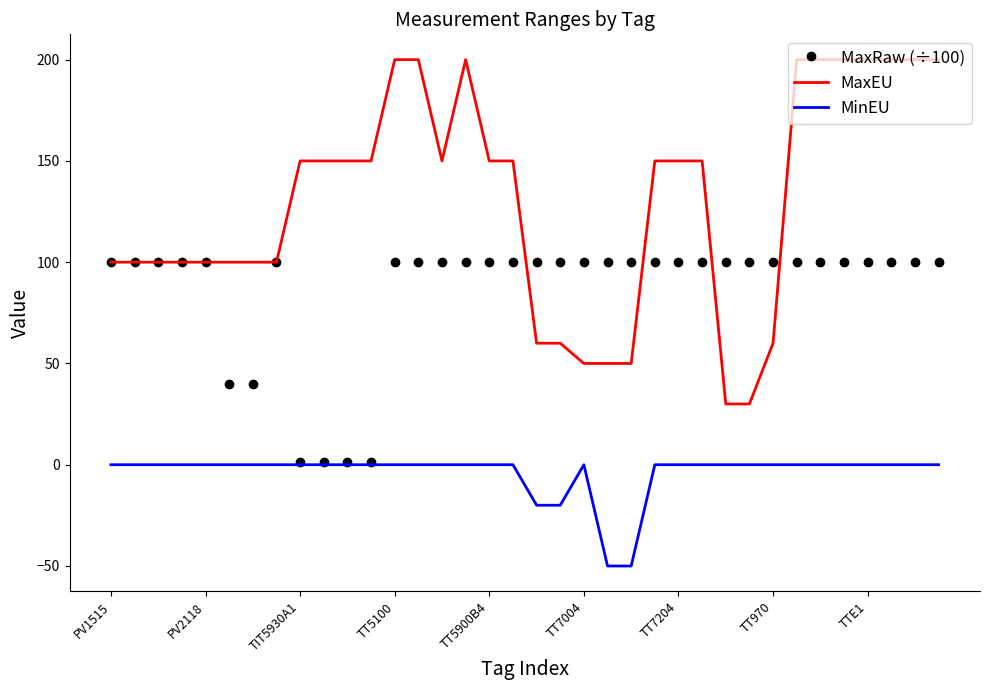

Reading right to left, extract all data points from this chart.

MaxRaw (÷100): 100.0	100.0	100.0	100.0	100.0	100.0	100.0	100.0	100.0	100.0	100.0	100.0	100.0	100.0	100.0	100.0	100.0	100.0	100.0	100.0	100.0	100.0	100.0	100.0	1.5	1.5	1.5	1.5	100.0	40.0	40.0	100.0	100.0	100.0	100.0	100.0
MaxEU: 200.0	200.0	200.0	200.0	200.0	200.0	200.0	60.0	30.0	30.0	150.0	150.0	150.0	50.0	50.0	50.0	60.0	60.0	150.0	150.0	200.0	150.0	200.0	200.0	150.0	150.0	150.0	150.0	100.0	100.0	100.0	100.0	100.0	100.0	100.0	100.0
MinEU: 0.0	0.0	0.0	0.0	0.0	0.0	0.0	0.0	0.0	0.0	0.0	0.0	0.0	-50.0	-50.0	0.0	-20.0	-20.0	0.0	0.0	0.0	0.0	0.0	0.0	0.0	0.0	0.0	0.0	0.0	0.0	0.0	0.0	0.0	0.0	0.0	0.0